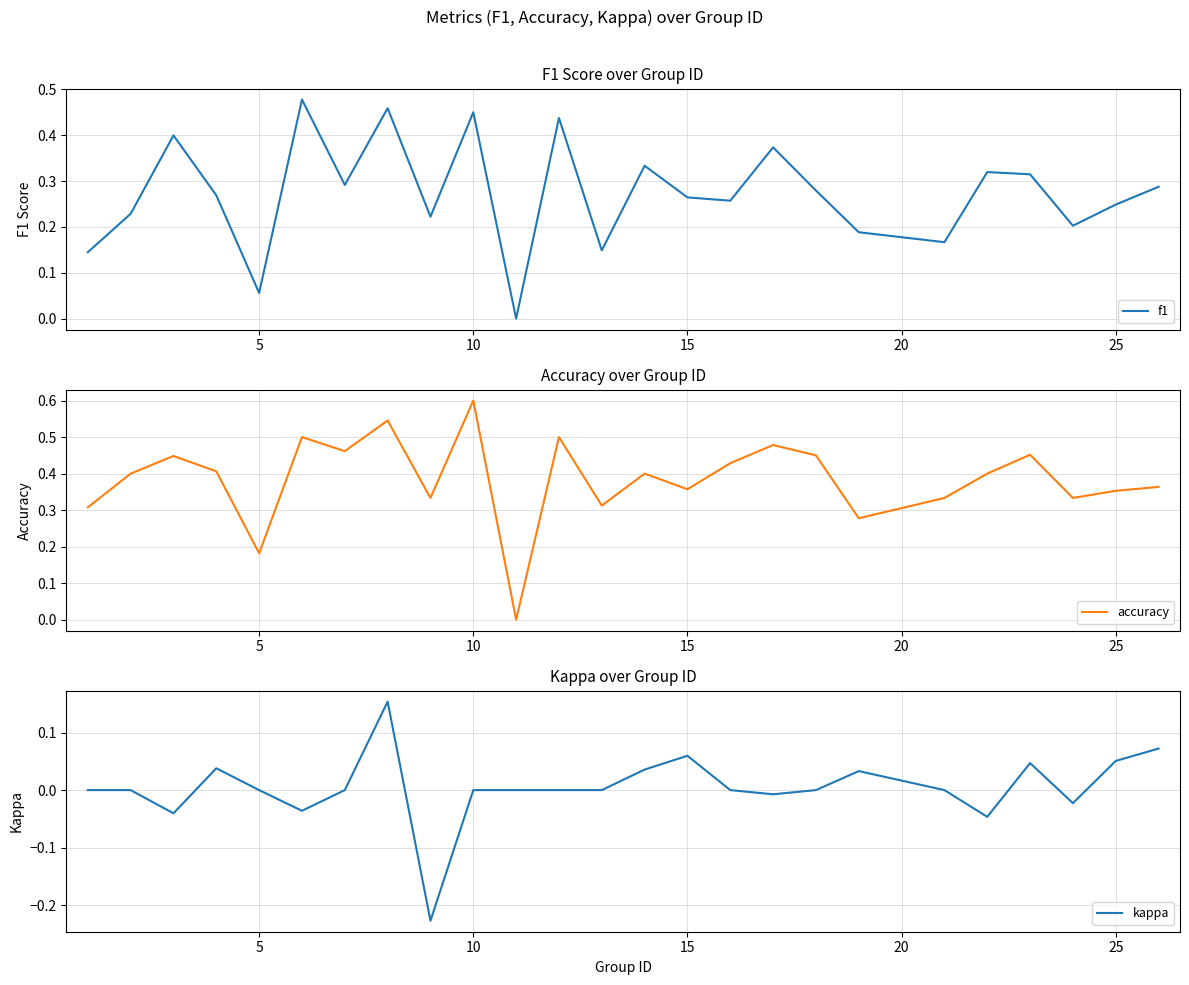

Which category has the highest value in the accuracy series?

10